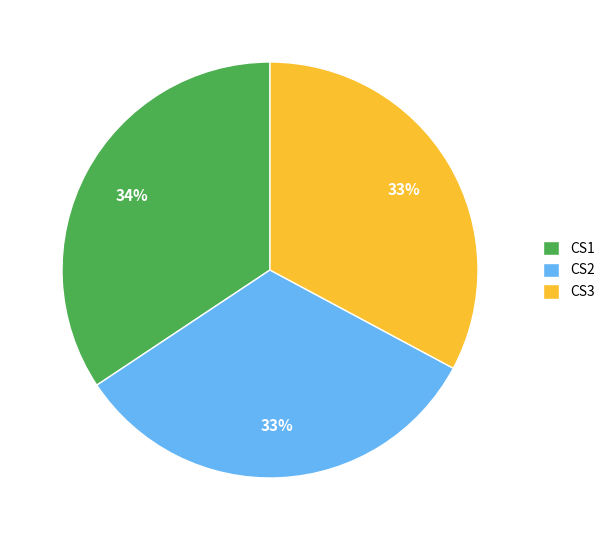

Between CS2 and CS1, which is larger?

CS1